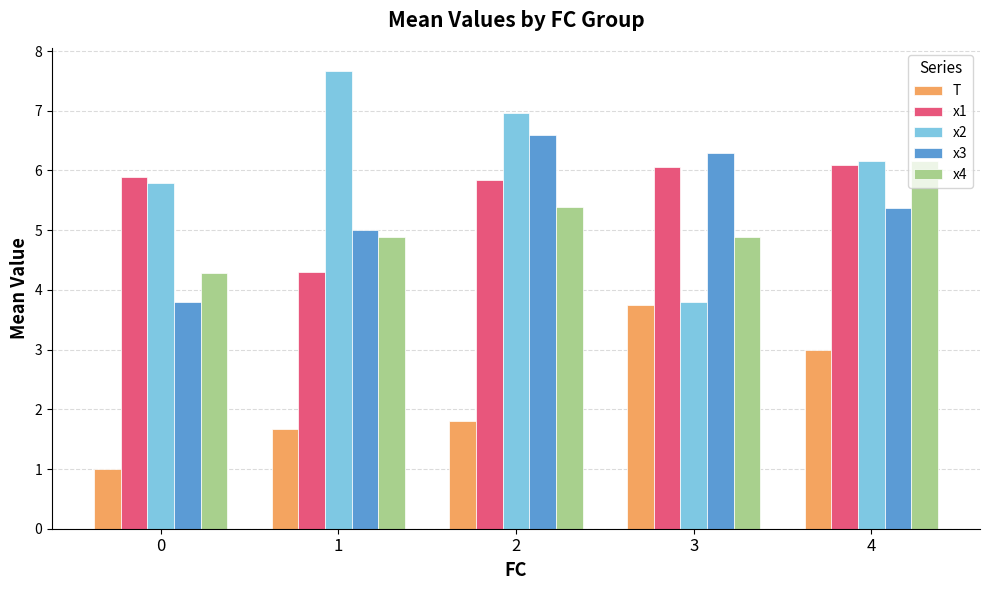

What is the maximum value for x3?

6.6